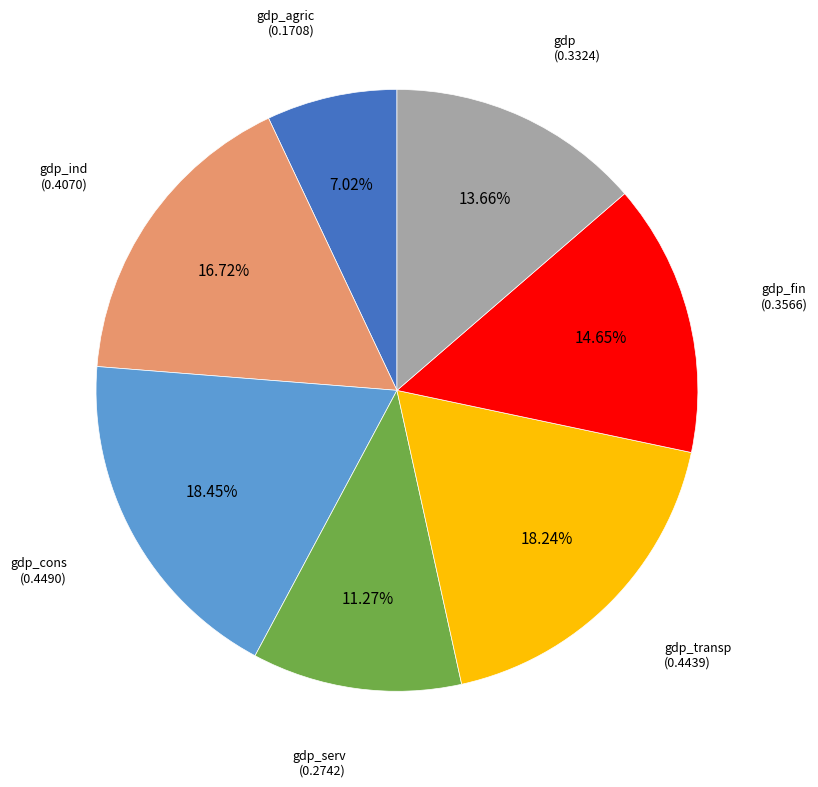

Between gdp_transp and gdp_serv, which is larger?

gdp_transp